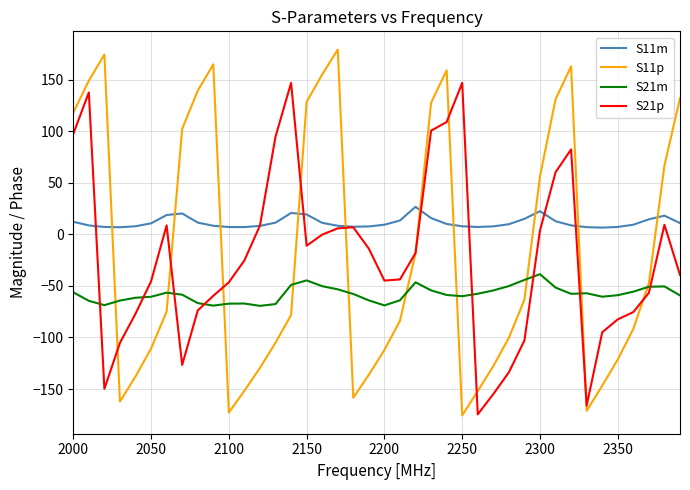

What is the maximum value shown in the chart?

179.1